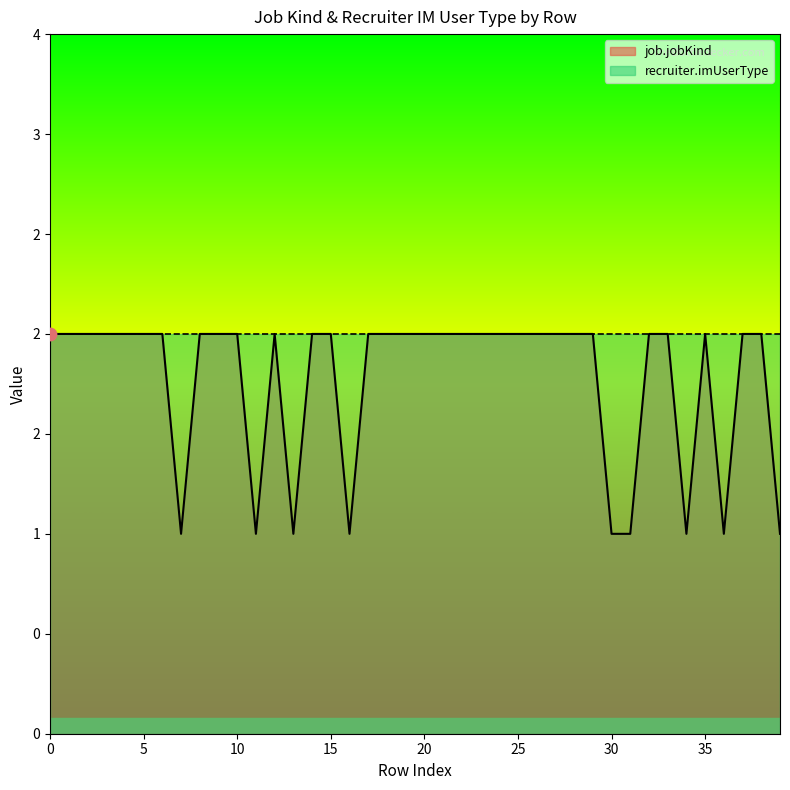

Between 15 and 36, which is larger?

15